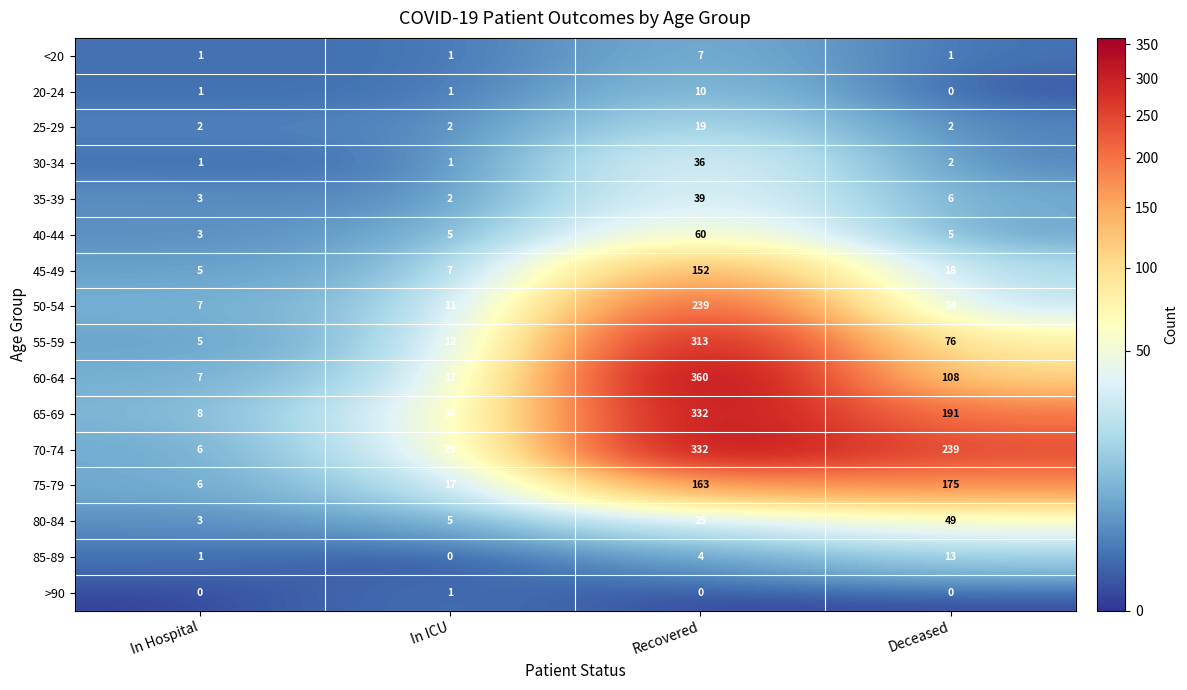

Which series has the largest total across all categories?

70-74